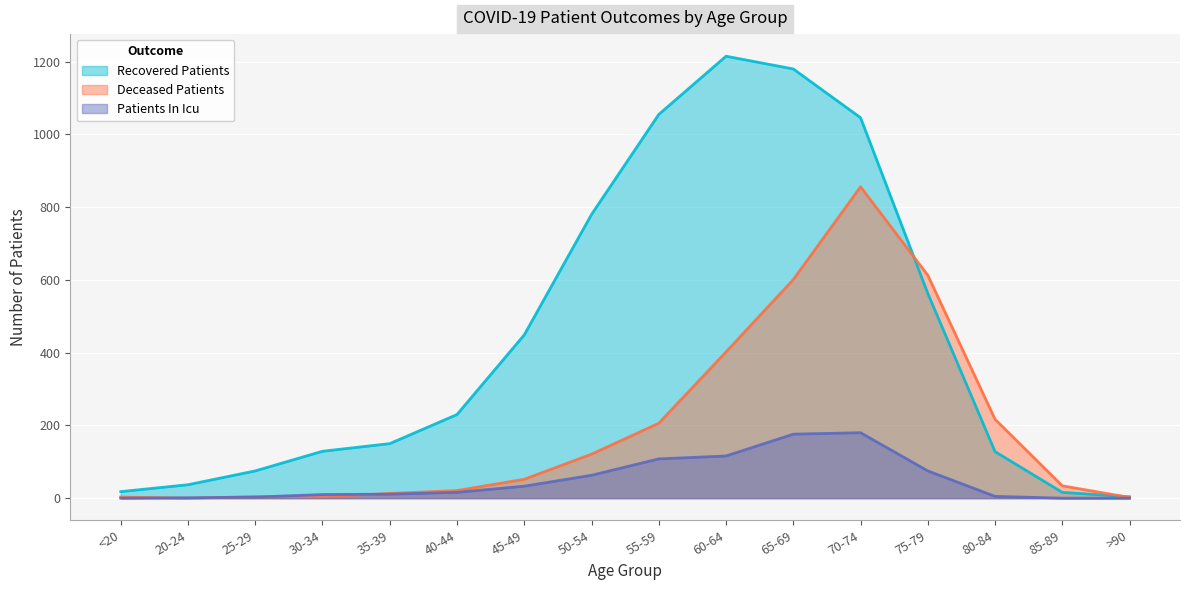

What is the label of the 16th point from the right?

<20